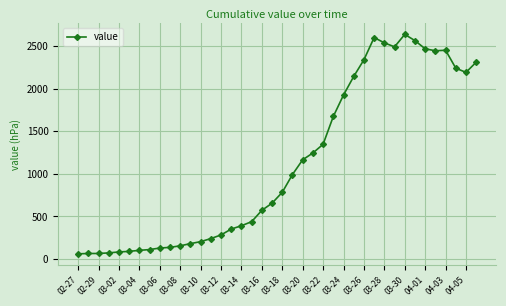

What is the value of the 22nd point from the left?

993